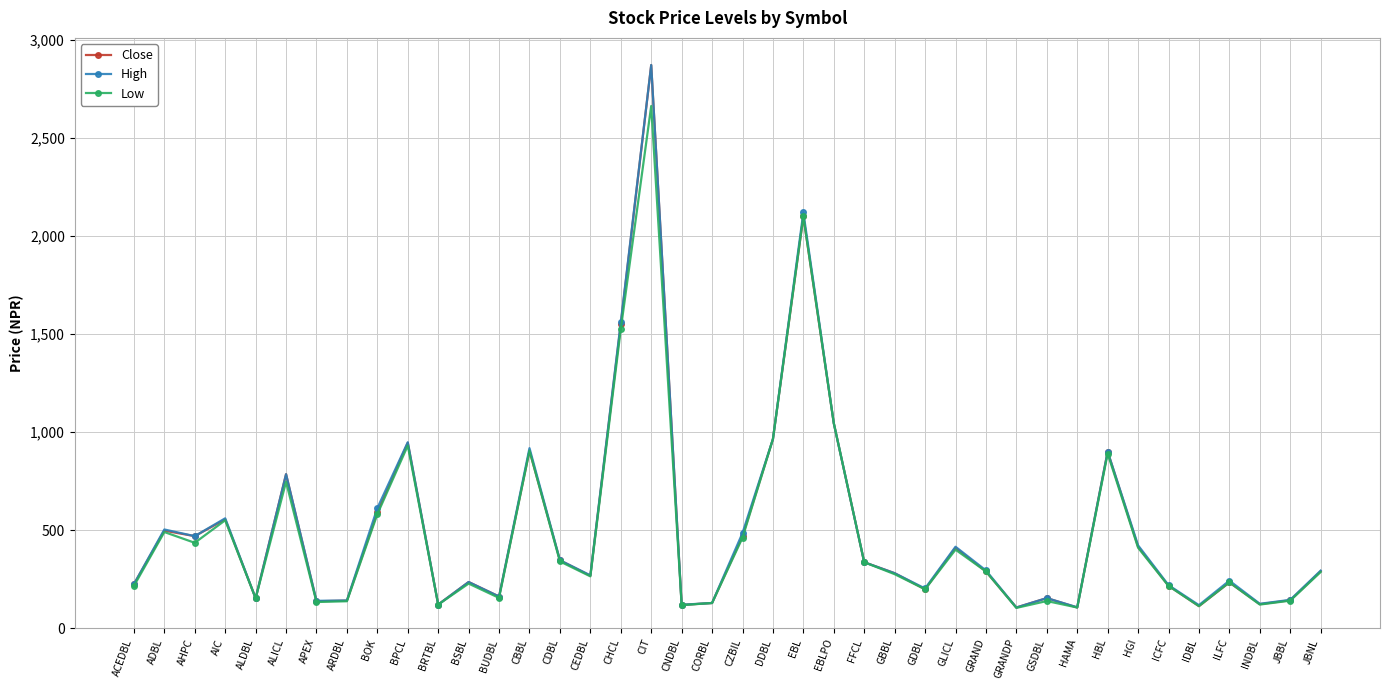

Which series changed the most between HBL and IDBL?

Close